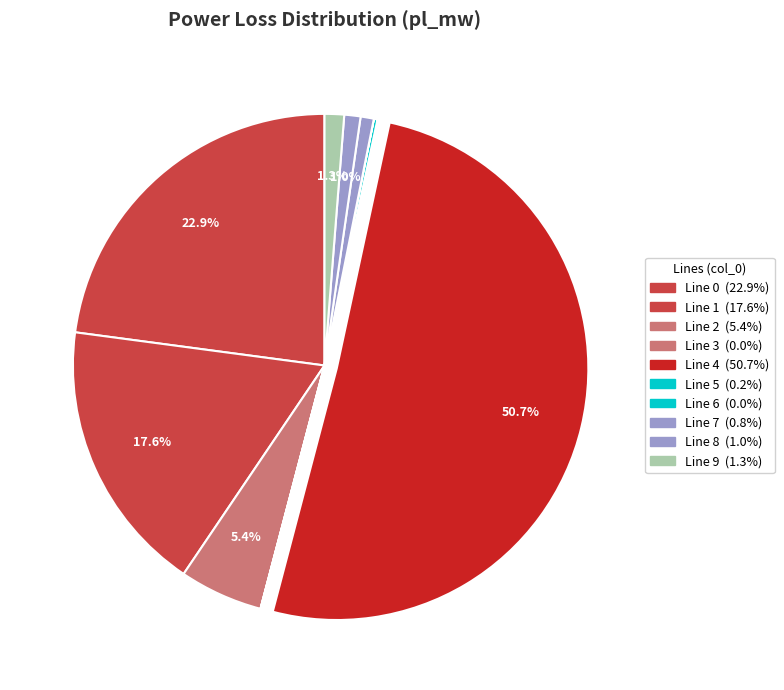

Which category has the biggest portion of the pie?

4